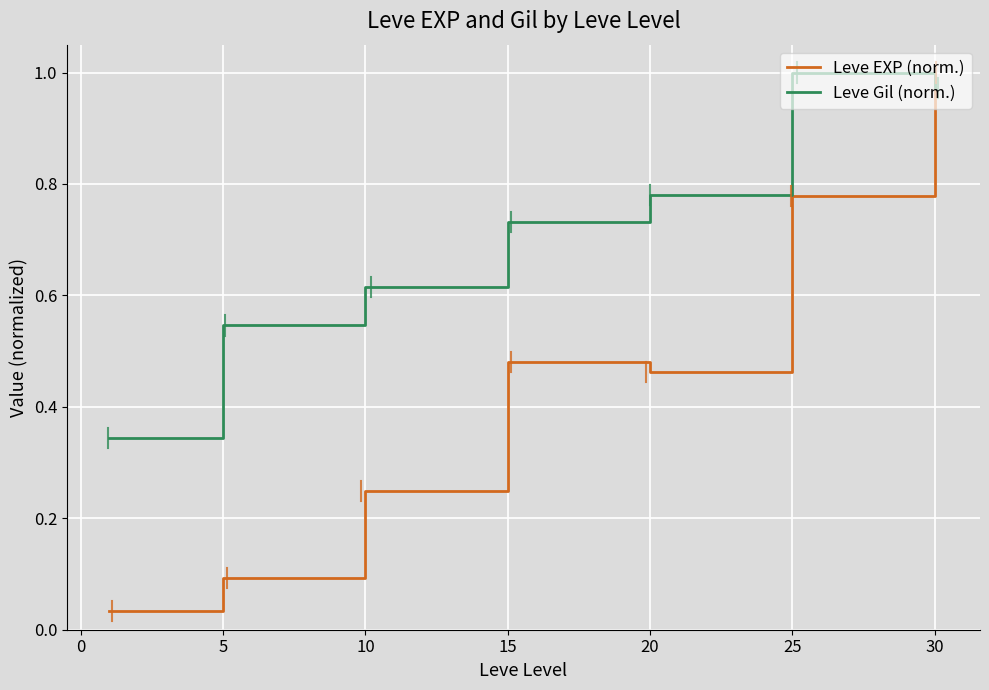

Which series ends up on top after the final intersection of Leve Gil (norm.) and Leve EXP (norm.)?

Leve EXP (norm.)